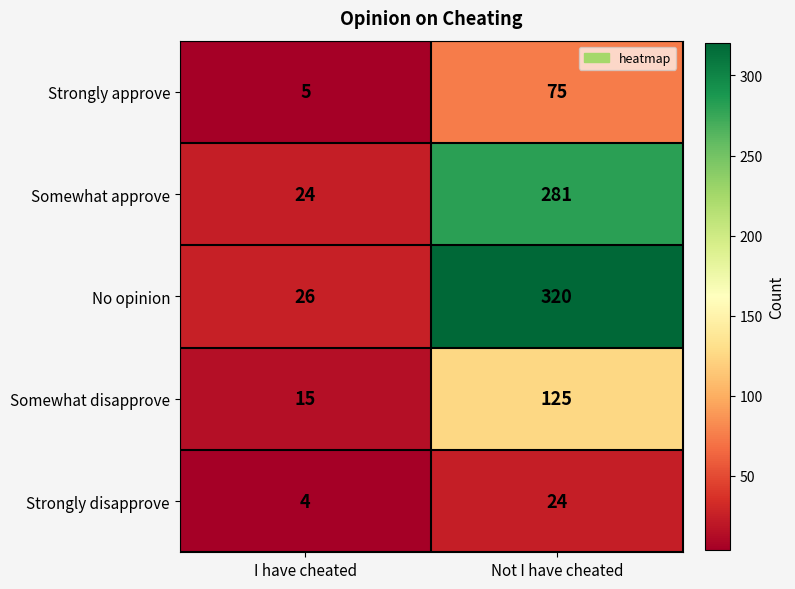

Which series changed the most between I have cheated and Not I have cheated?

No opinion